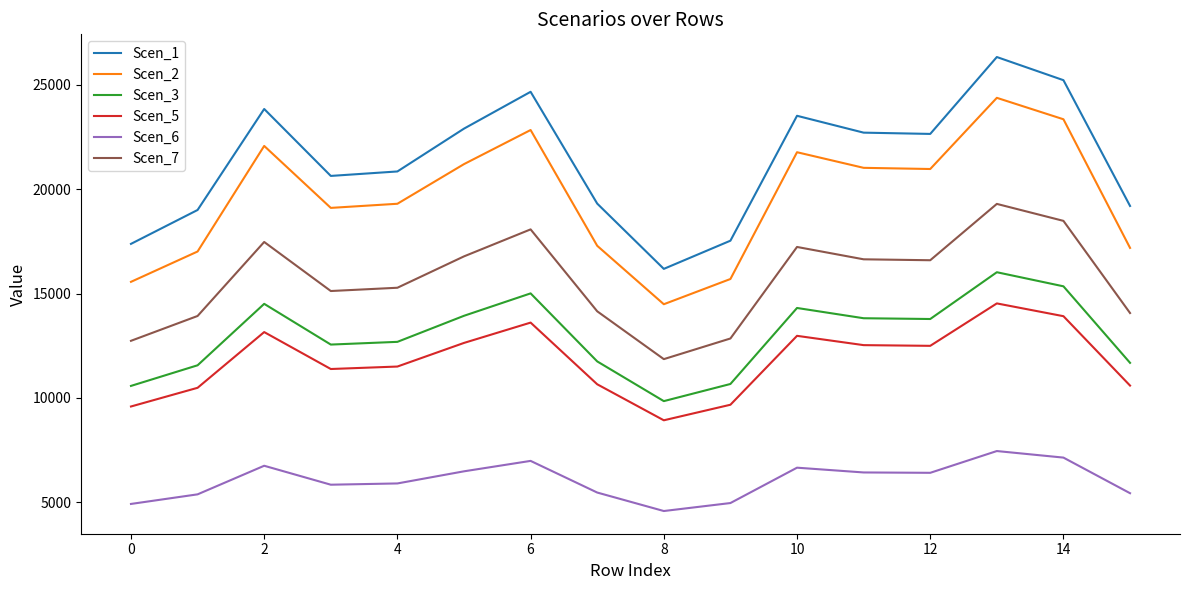

What is the sum of all Scen_3 values?

208085.4